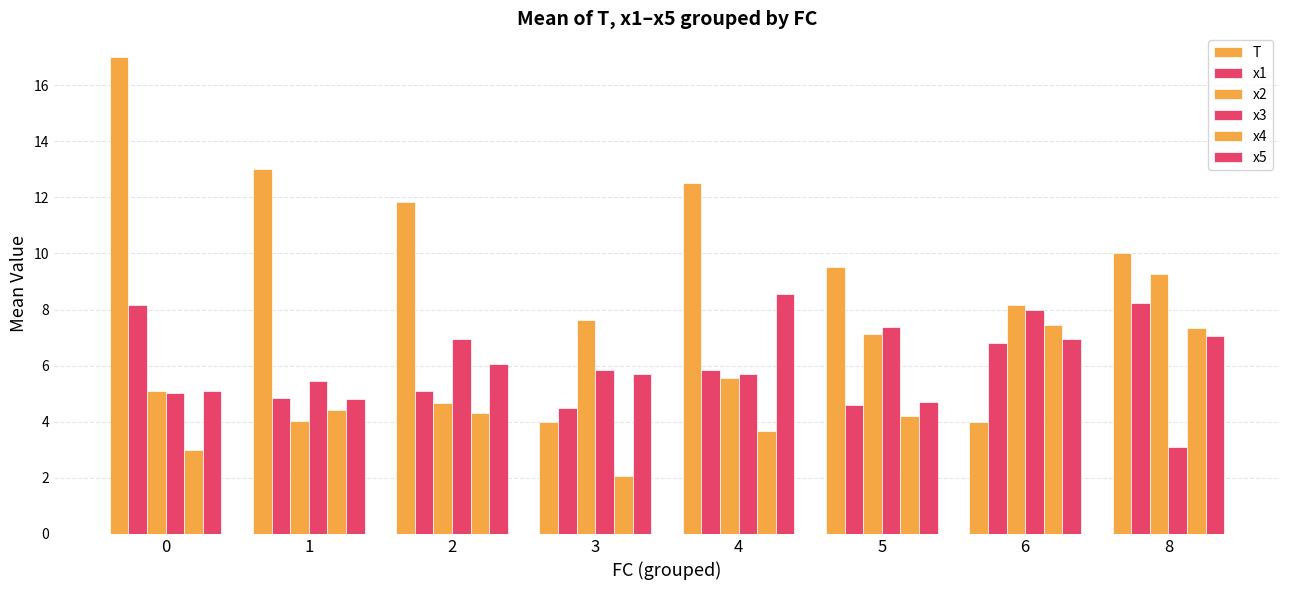

Reading left to right, list all the values displayed in this chart.

T: 17.0	13.0	11.8	4.0	12.5	9.5	4.0	10.0
x1: 8.2	4.9	5.1	4.5	5.8	4.6	6.8	8.2
x2: 5.1	4.0	4.7	7.6	5.6	7.1	8.2	9.3
x3: 5.0	5.4	7.0	5.8	5.7	7.4	8.0	3.1
x4: 3.0	4.4	4.3	2.1	3.7	4.2	7.4	7.3
x5: 5.1	4.8	6.0	5.7	8.5	4.7	7.0	7.1